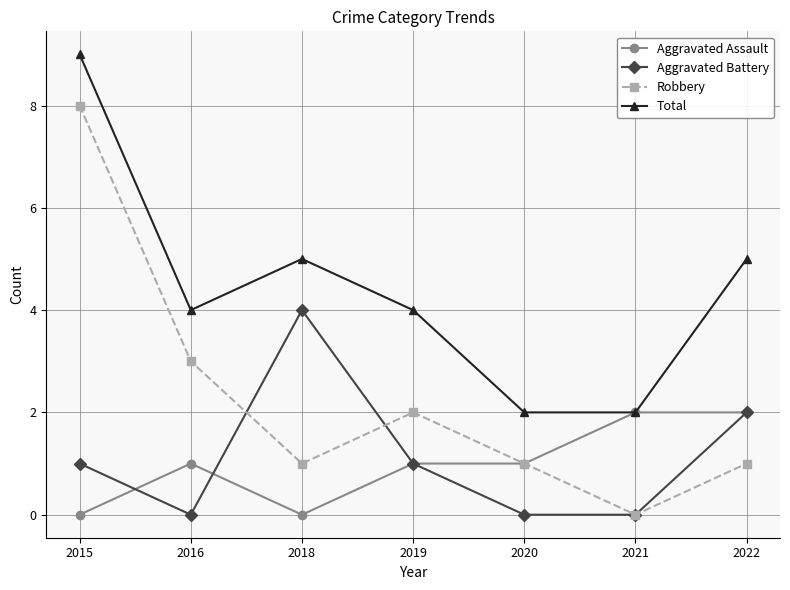

At which label is Robbery closest to 4?

2016